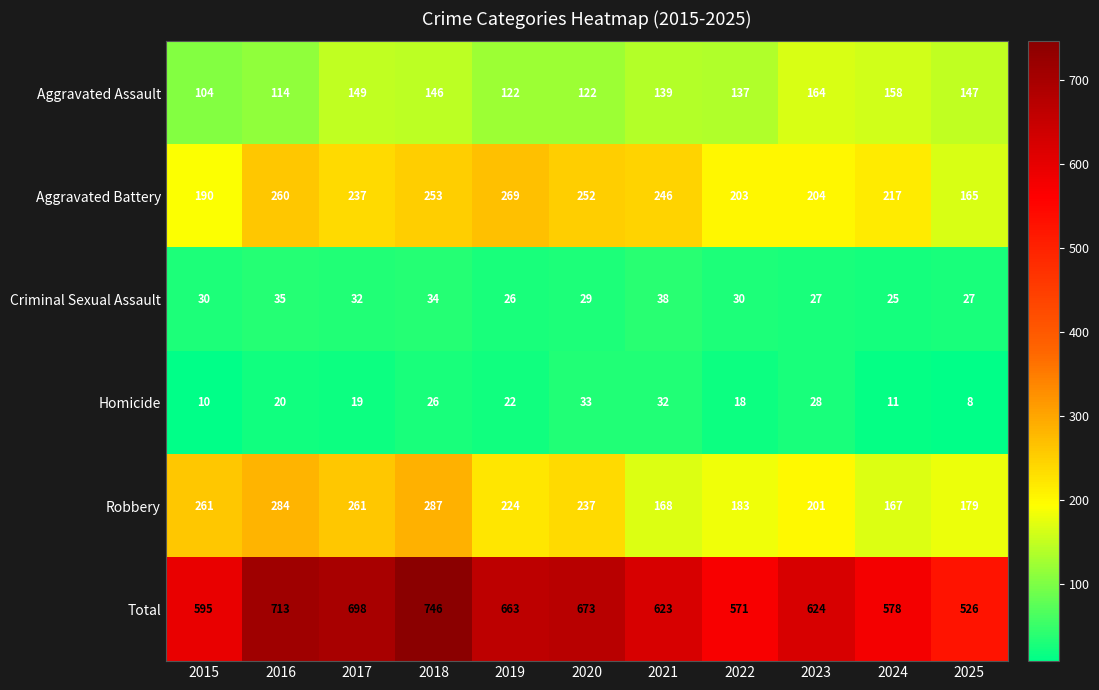

The value of Homicide at 2019 is 13. True or false?

False